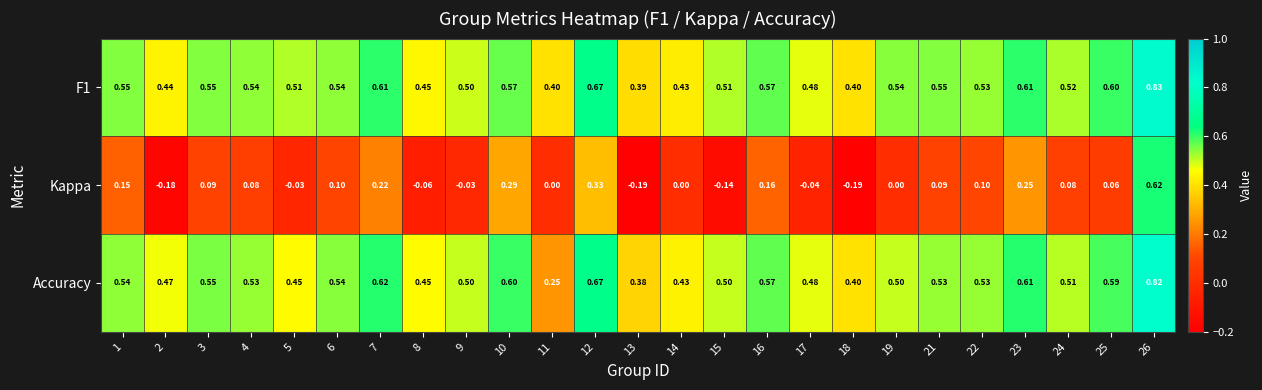

Is the value of F1 at 2 greater than the value of Accuracy at 24?

No